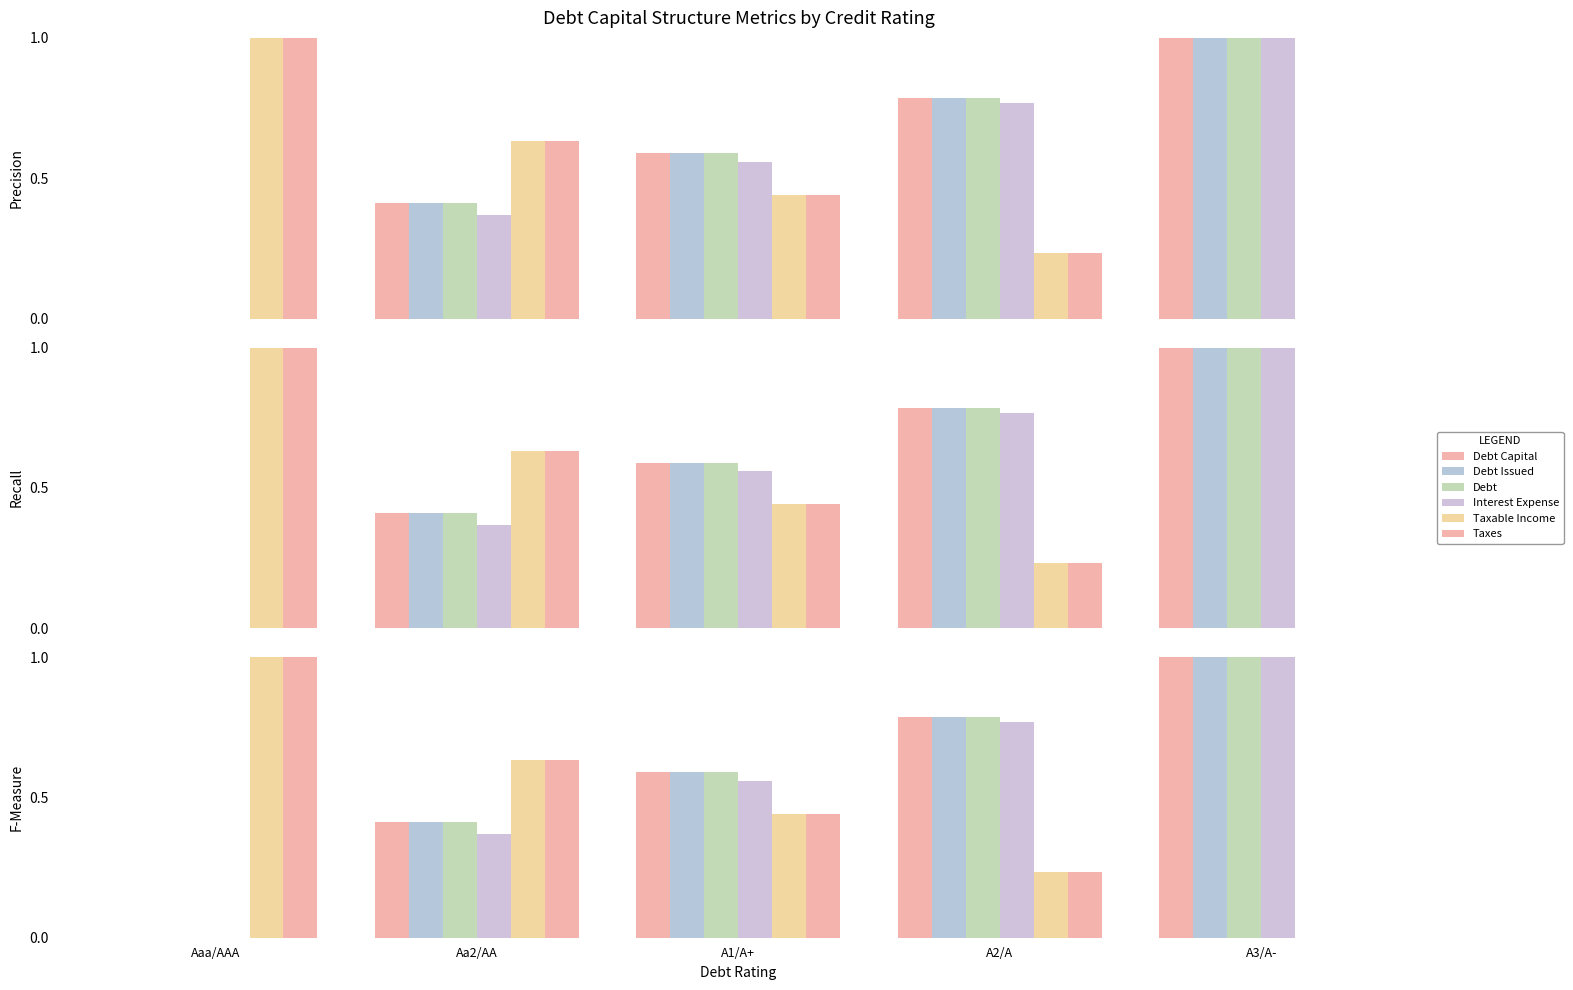

Rank the categories by Taxable Income value from highest to lowest.

Aaa/AAA, Aa2/AA, A1/A+, A2/A, A3/A-